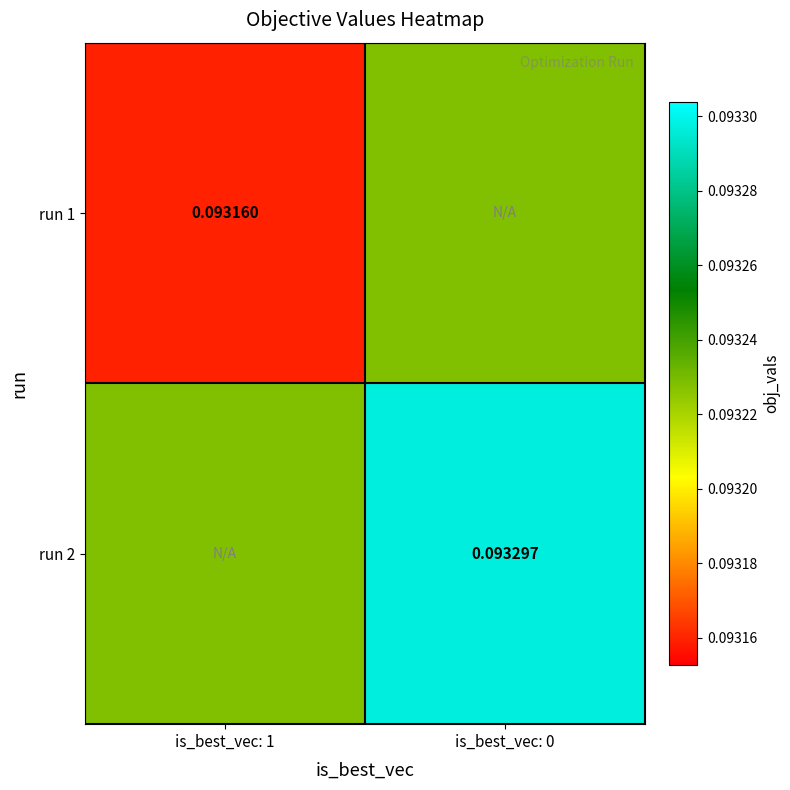

Is it true that run 2 equals 0.1 at is_best_vec: 0?

True